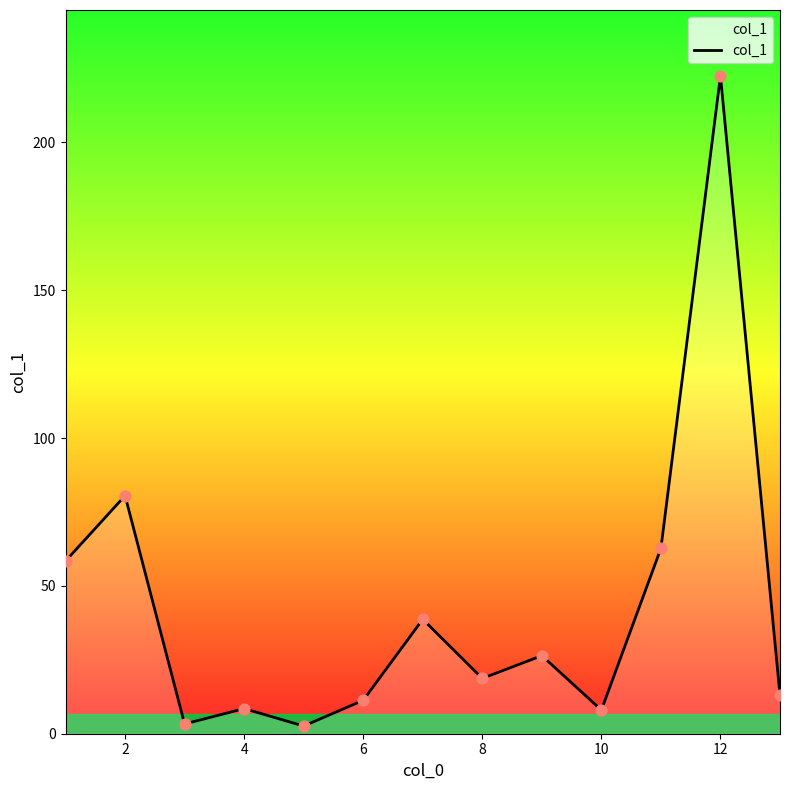

What is the difference between the maximum and minimum values?

219.9